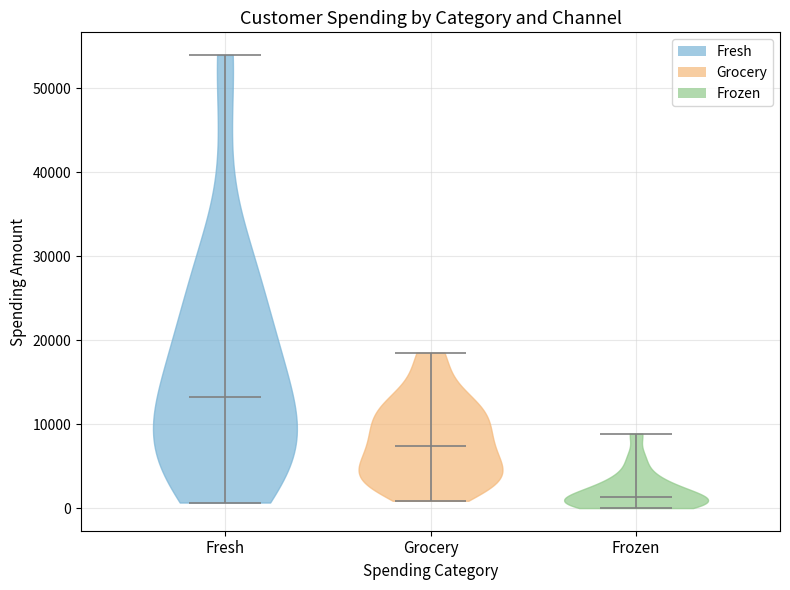

Reading left to right, read every violin against the y-axis: where its median line is, and the lowest and highest points it reaches. The values are not printed on the chart, so give them approximately, as read against the axis.

Fresh: median line 13000, lowest point 1000, highest point 54000
Grocery: median line 7000, lowest point 1000, highest point 19000
Frozen: median line 1000, lowest point 0, highest point 9000